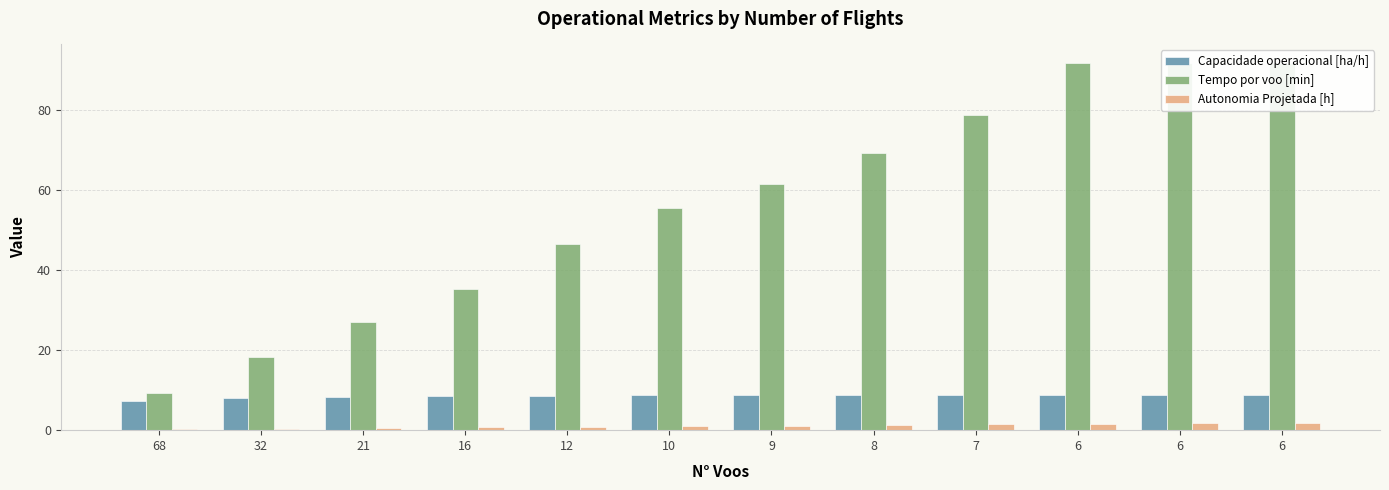

What is the greatest value displayed?

91.9